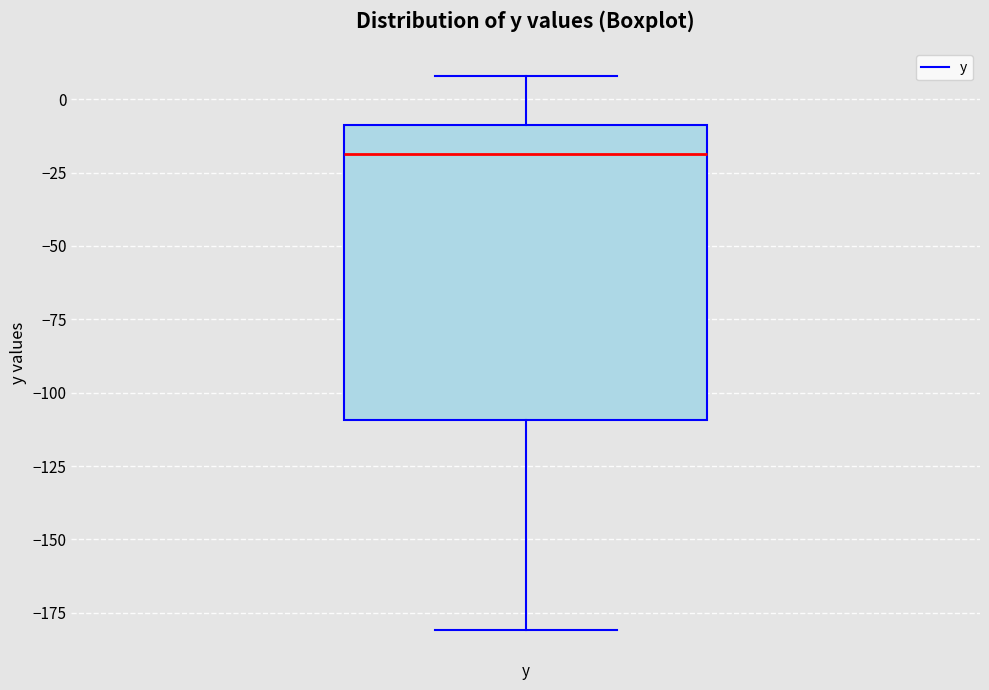

Read this box plot against the y-axis: the position of the median line, the range covered by the box, and the ends of both whiskers. The values are not printed on the chart, so give them approximately, as read against the axis.

median -20, box -110 to -10, whiskers -180 to 10